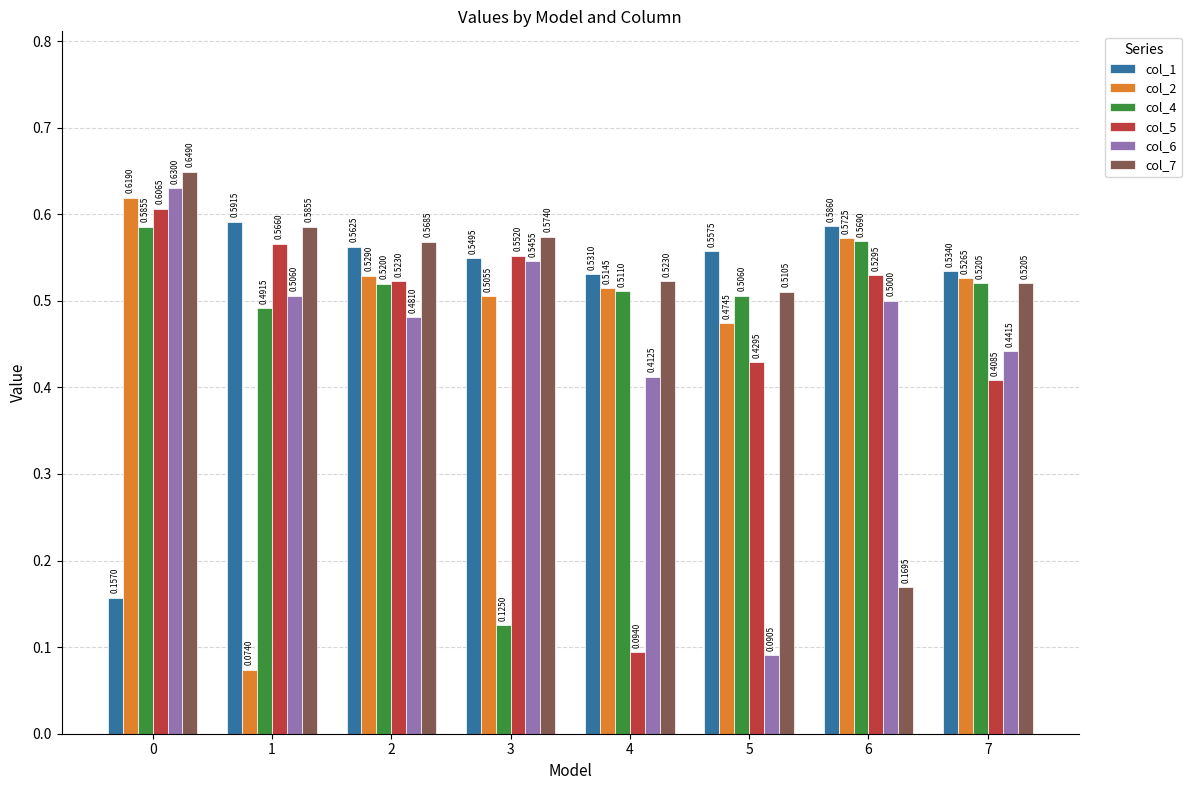

What is the difference between the second highest and minimum values in the col_6 series?

0.5